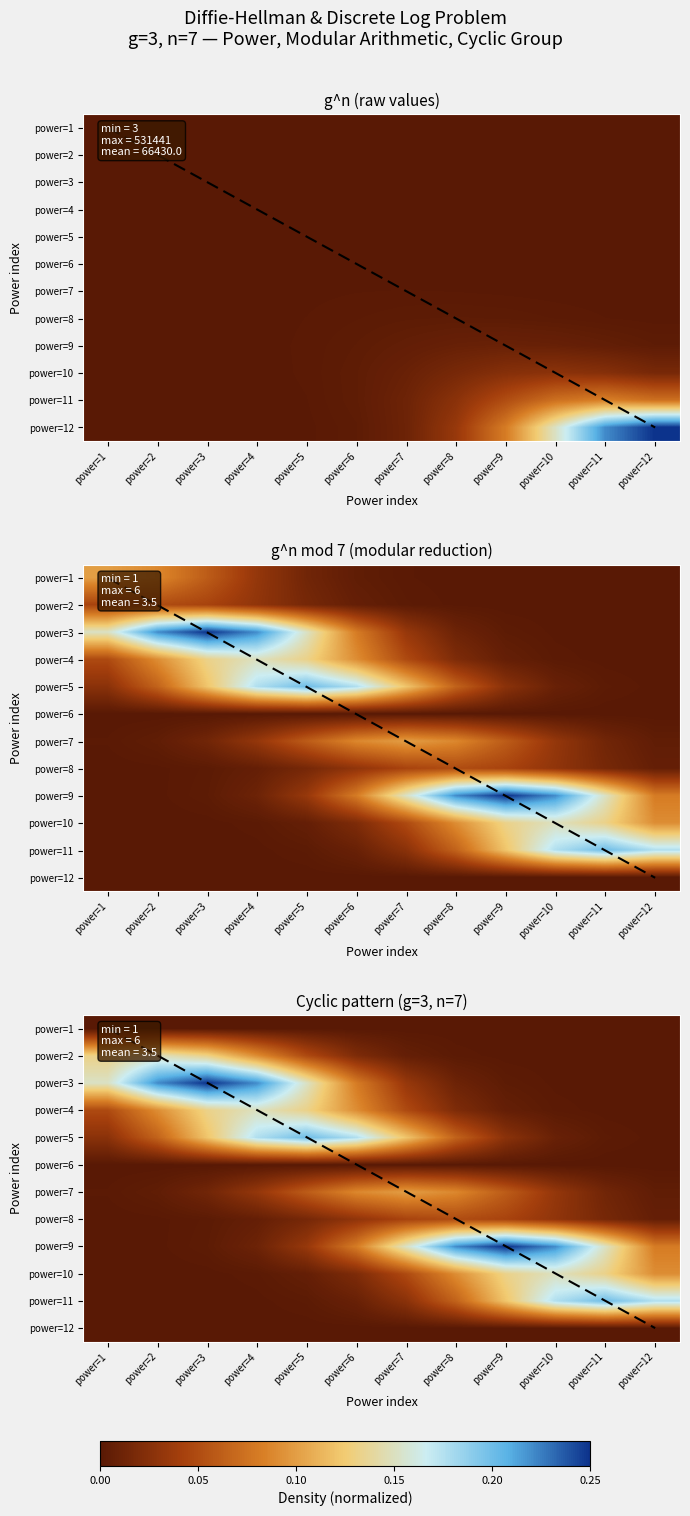

At power=11, list the series in order from largest to smallest.

power=11, power=9, power=10, power=8, power=7, power=5, power=4, power=3, power=2, power=1, power=6, power=12